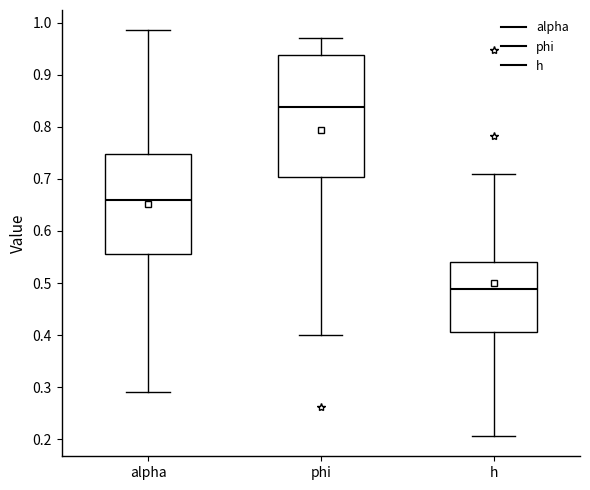

Reading left to right, transcribe this box plot: for each box, give where its median line is, the range the box spans, and where its two whiskers end, as read against the y-axis. The values are not printed on the chart, so give them approximately, as read against the axis.

alpha: median 0.66, box 0.56 to 0.75, whiskers 0.29 to 0.99
phi: median 0.84, box 0.70 to 0.94, whiskers 0.40 to 0.97
h: median 0.49, box 0.41 to 0.54, whiskers 0.21 to 0.71